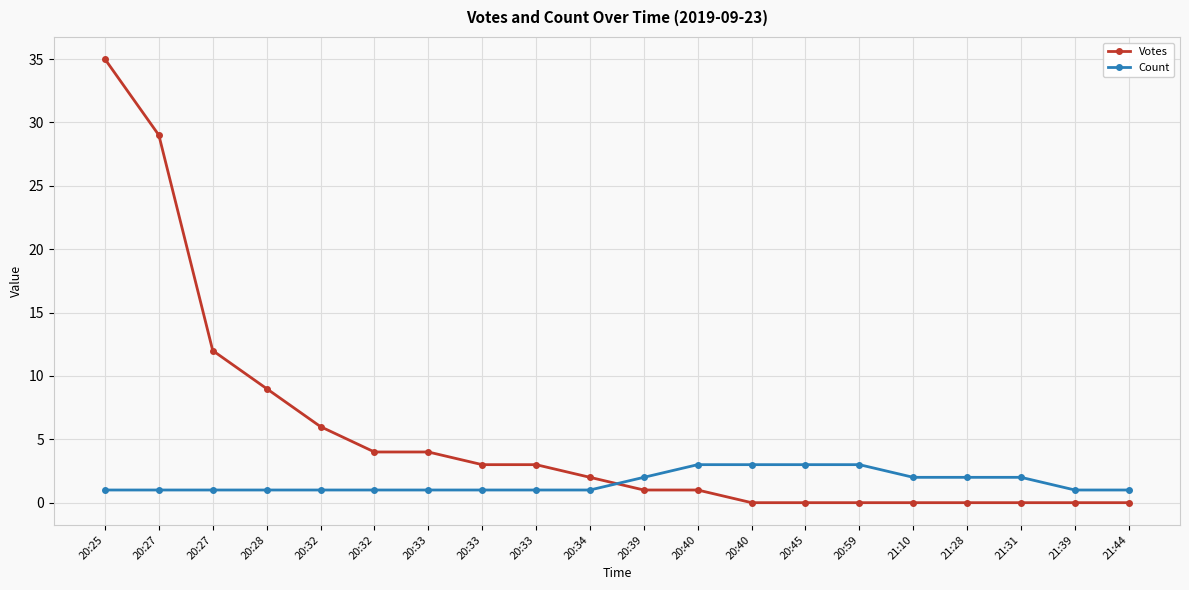

How many series are shown in this chart?

2